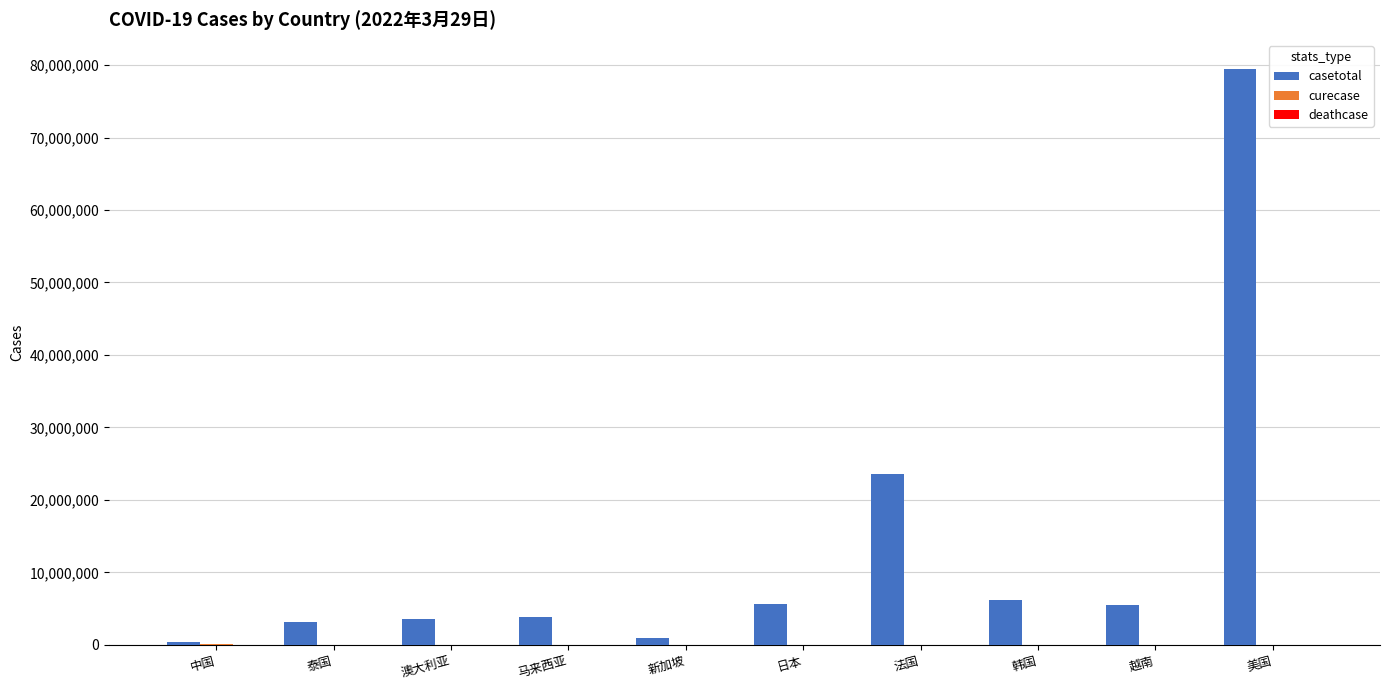

What is the sum of all casetotal values?

132193596